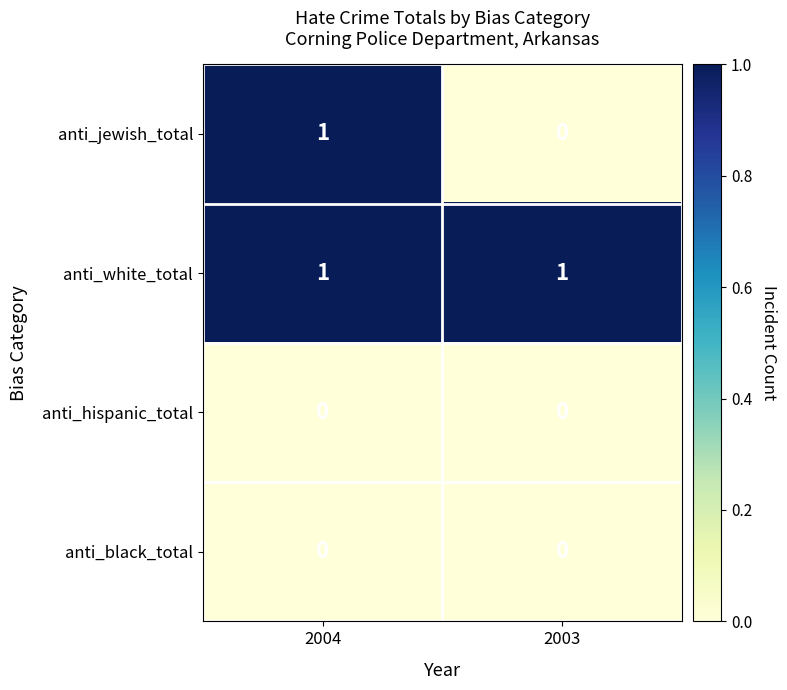

Rank the categories by anti_jewish_total value from lowest to highest.

2003, 2004